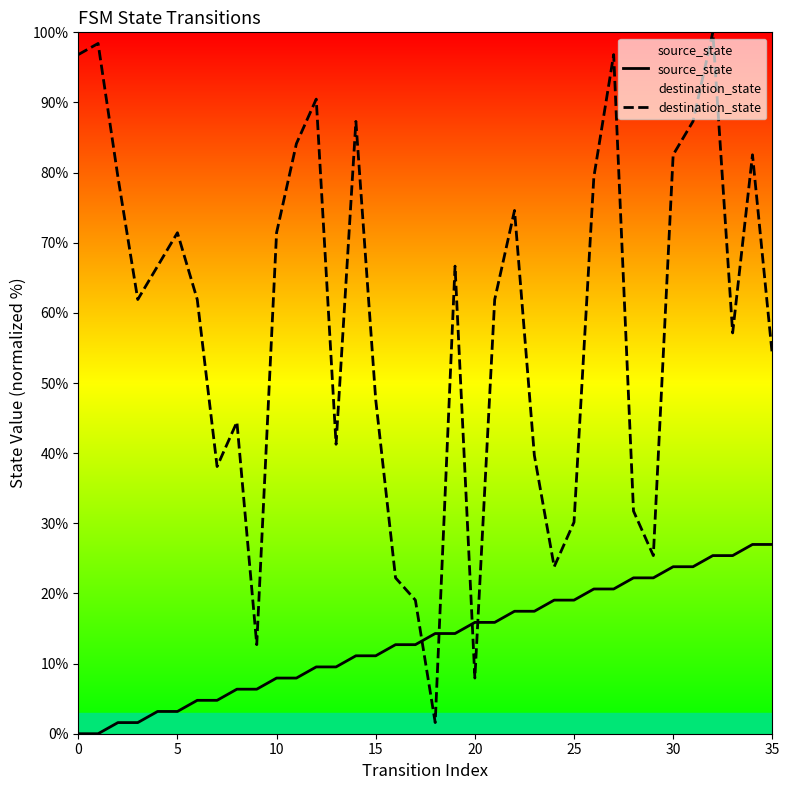

What is the total value across all series at 35?

81.0